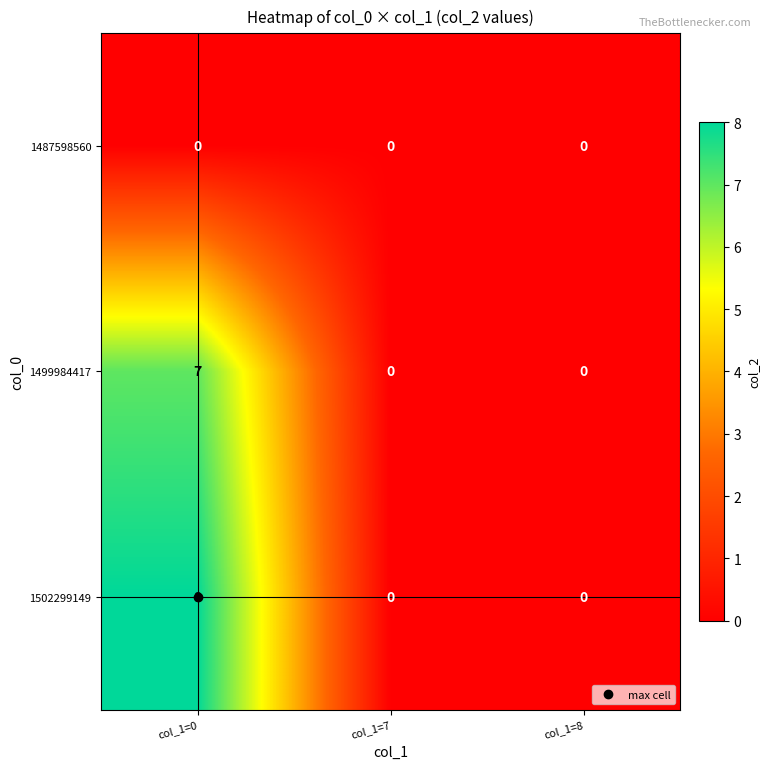

Which series has the largest total across all categories?

1502299149